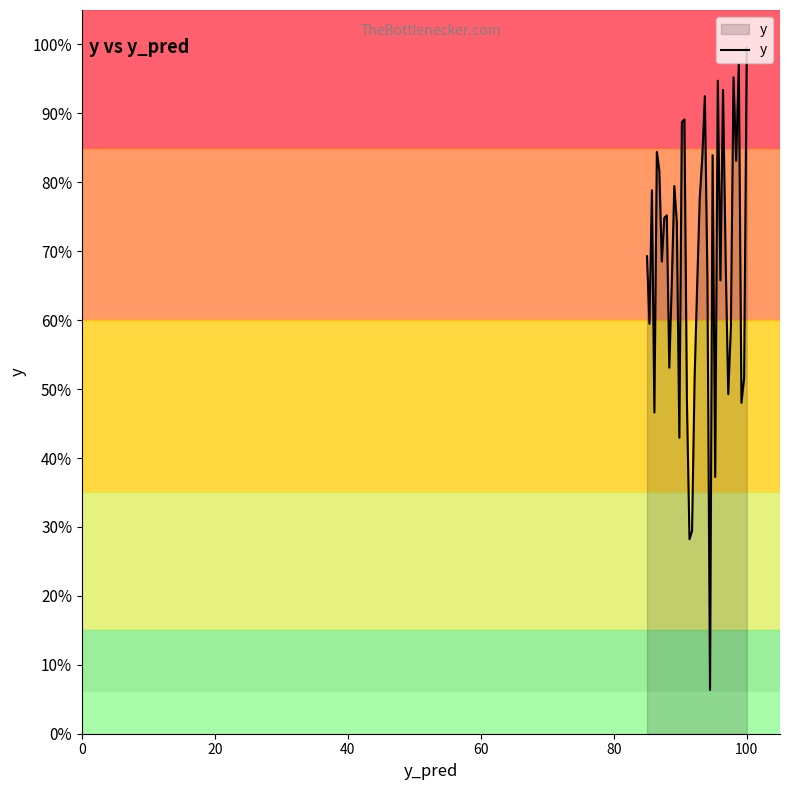

Is this an area chart (filled region under the line)?

No